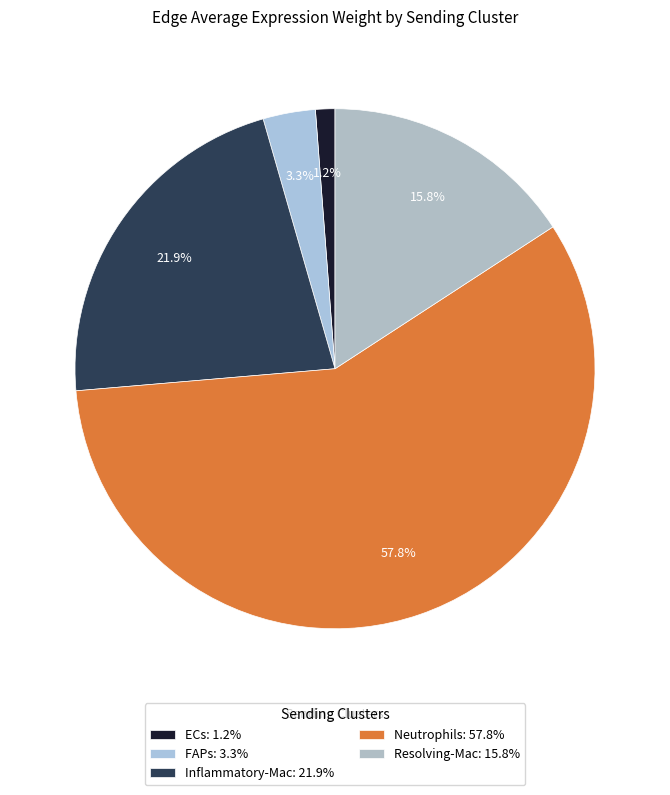

Which category accounts for the majority?

Neutrophils